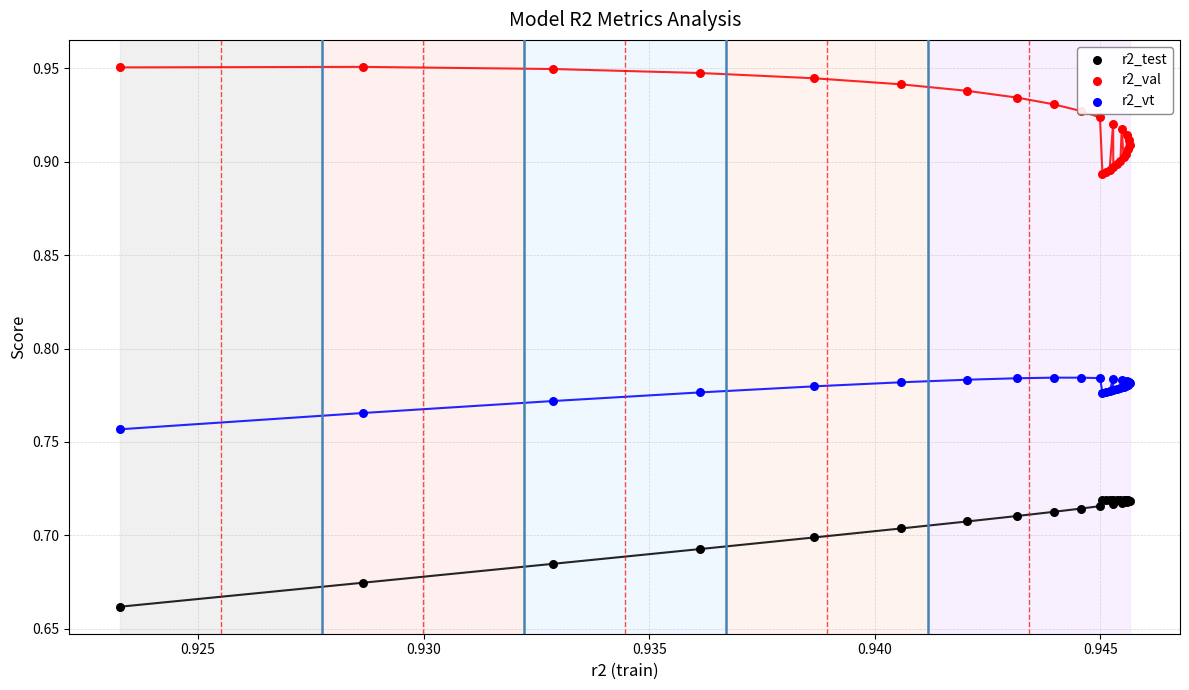

Which series reaches the maximum Y coordinate?

r2_val